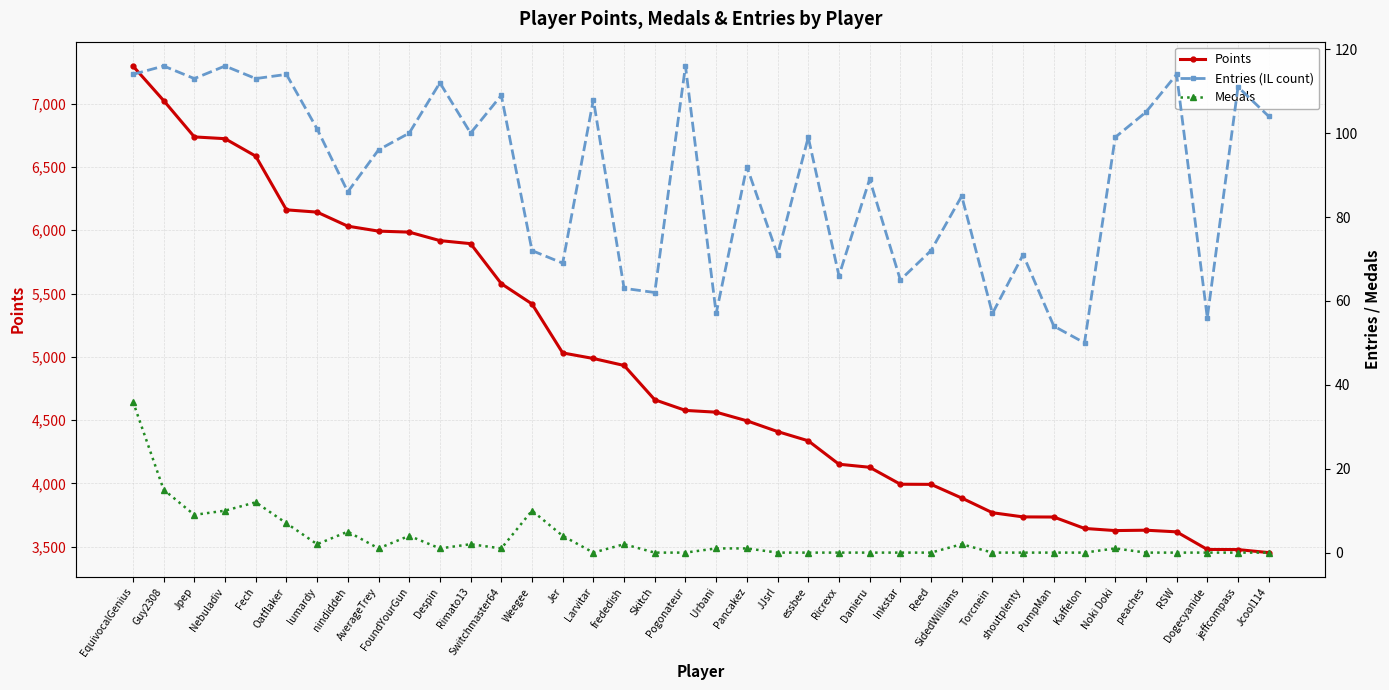

True or false: Medals and Entries (IL count) cross at least once.

False